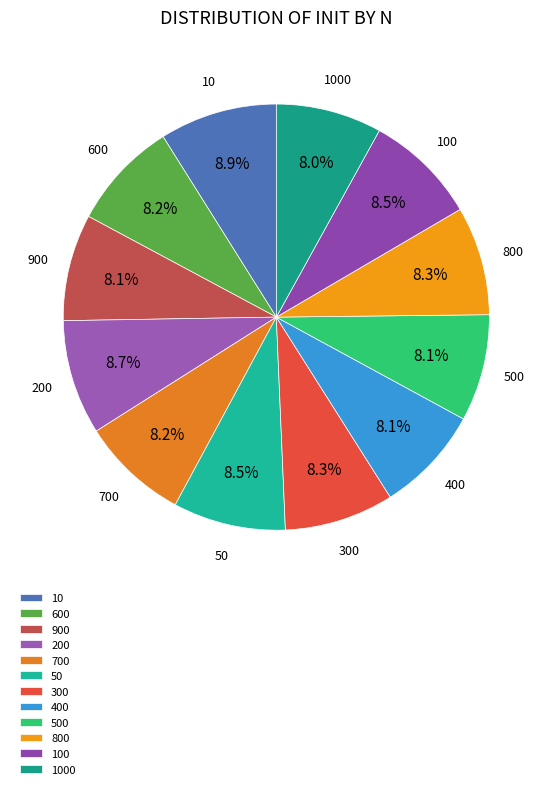

Does any single category account for the majority?

No